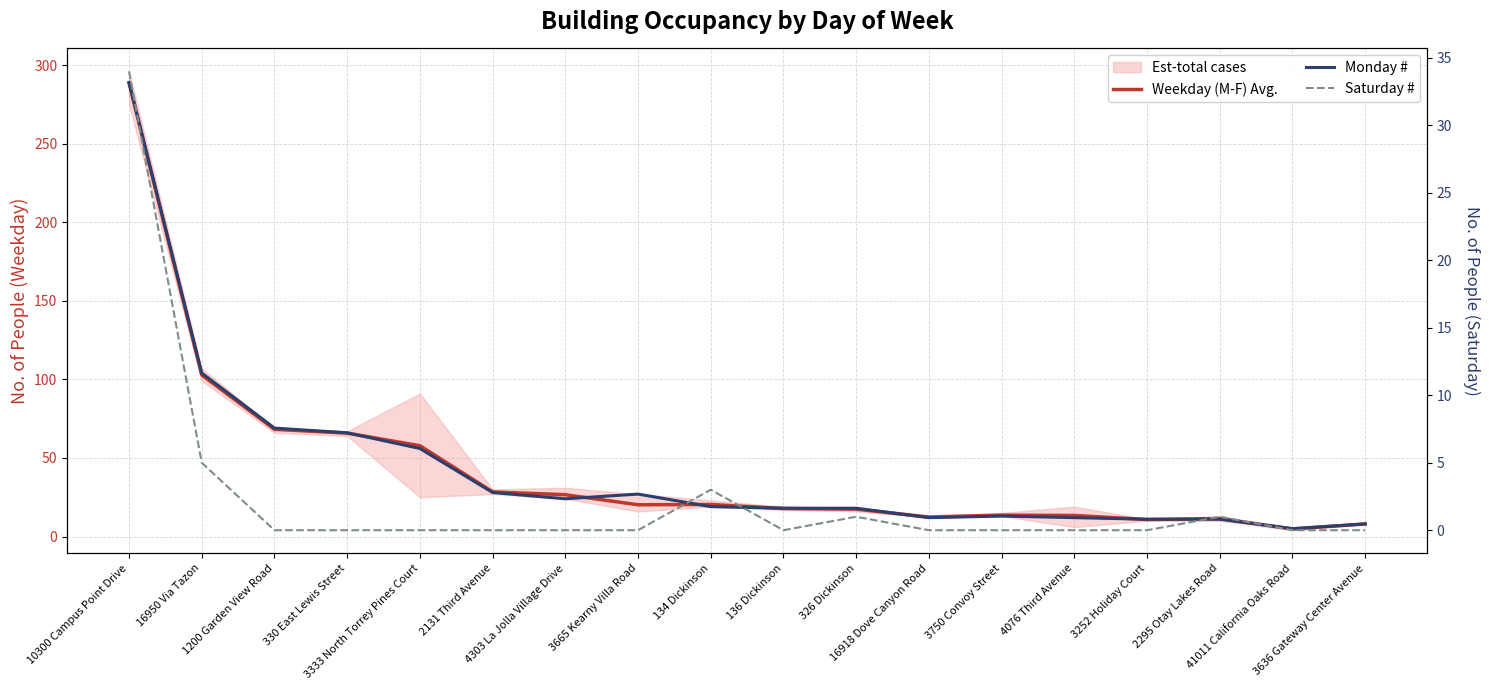

Reading right to left, list all the values displayed in this chart.

Weekday (M-F) Avg.: 8.0	4.8	11.4	10.8	13.4	13.6	12.4	17.4	17.8	20.4	20.2	26.6	28.4	57.8	65.8	68.2	102.8	288.6
Monday #: 8.0	5.0	11.0	11.0	12.0	13.0	12.0	18.0	18.0	19.0	27.0	24.0	28.0	56.0	66.0	69.0	104.0	289.0
Saturday #: 0.0	0.0	1.0	0.0	0.0	0.0	0.0	1.0	0.0	3.0	0.0	0.0	0.0	0.0	0.0	0.0	5.0	34.0